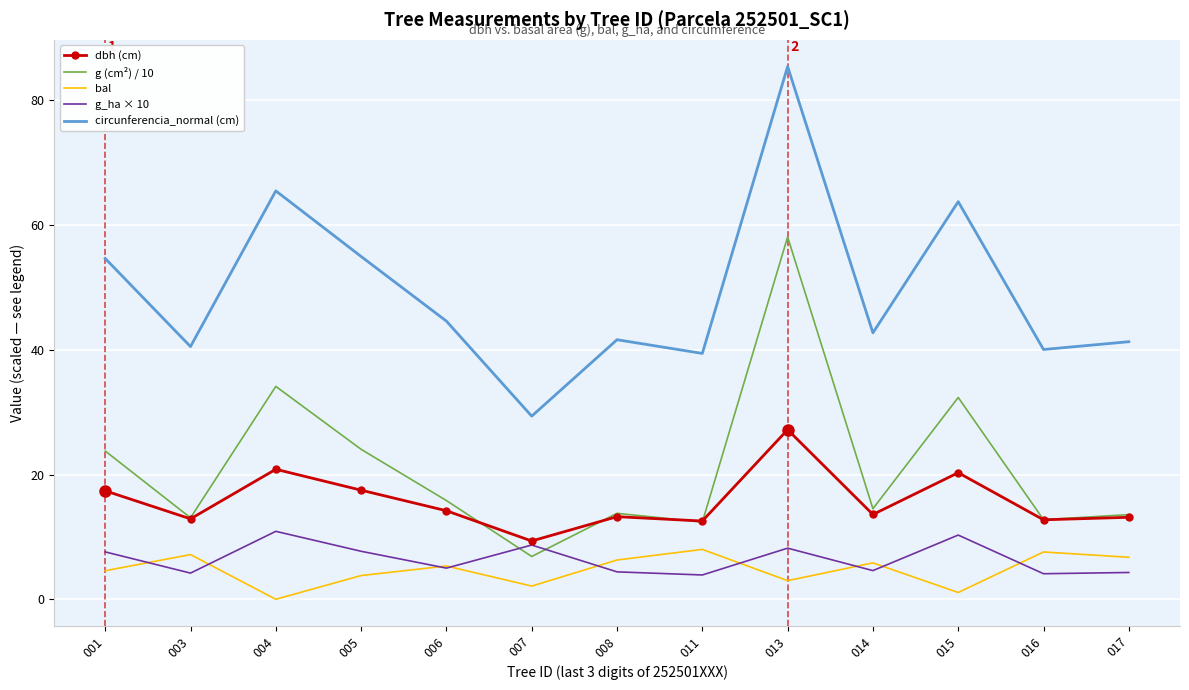

What value does the circunferencia_normal (cm) series have at 016?

40.1